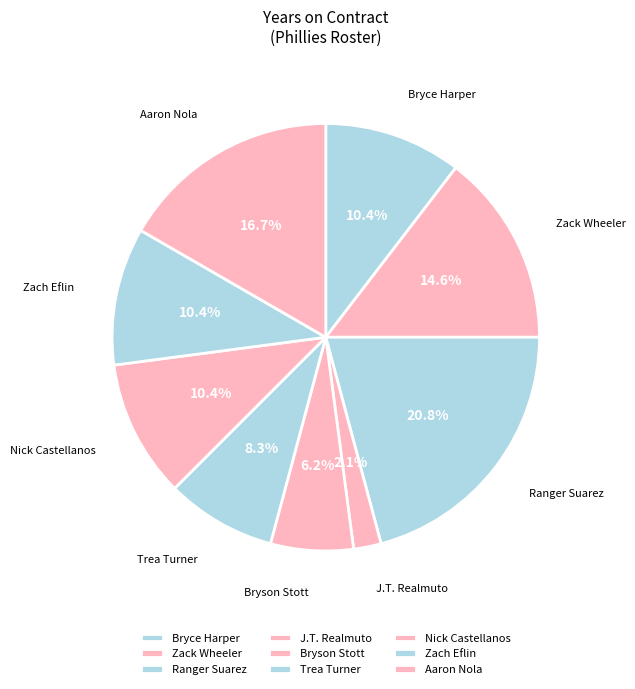

Is Bryson Stott the majority of the pie?

No